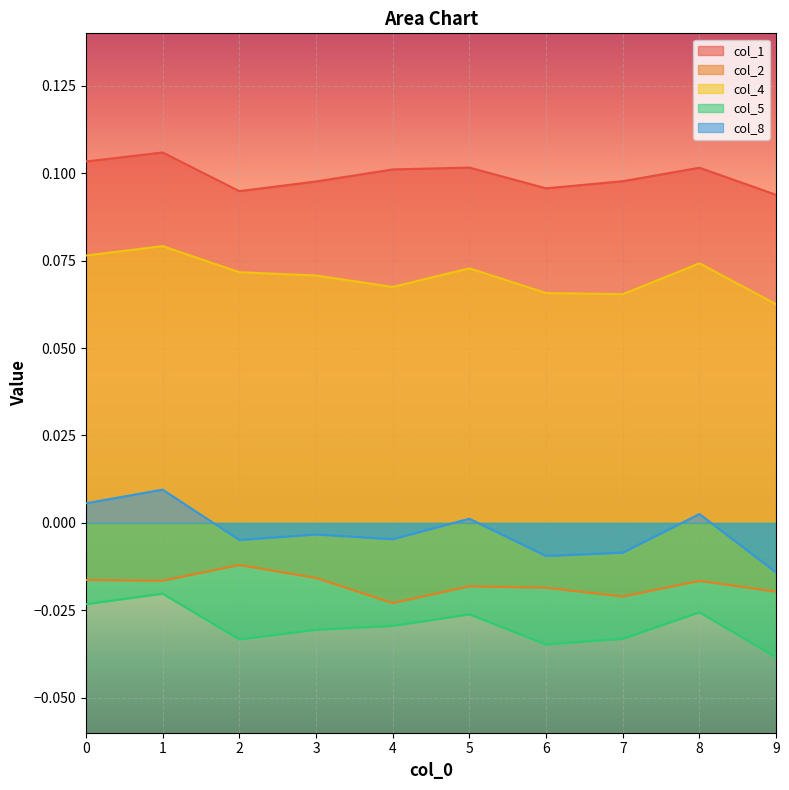

The value of col_4 at 1 is 0.1. True or false?

True